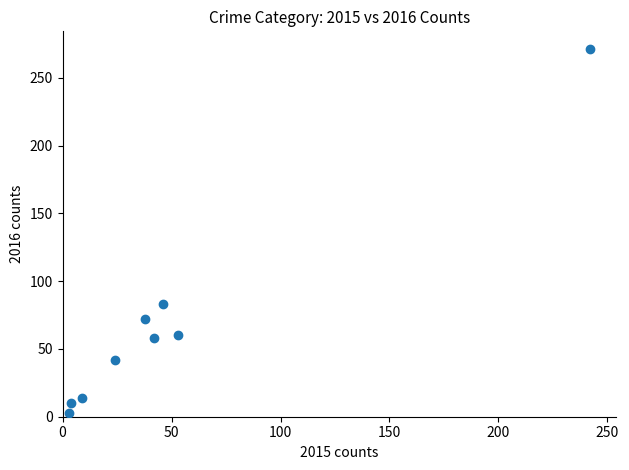

What is the range of X values (max minus min)?

239